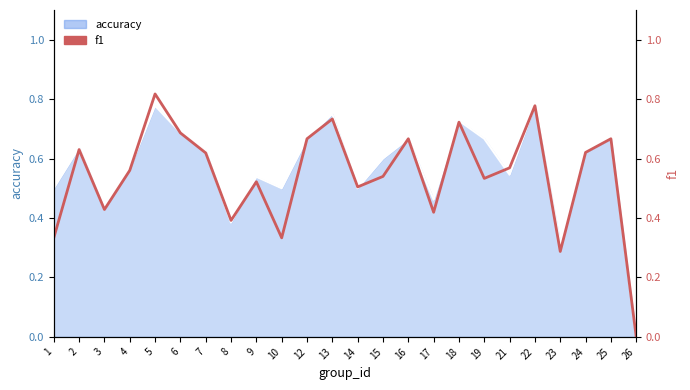

What is the change in value from 1 to 14?

+0.2